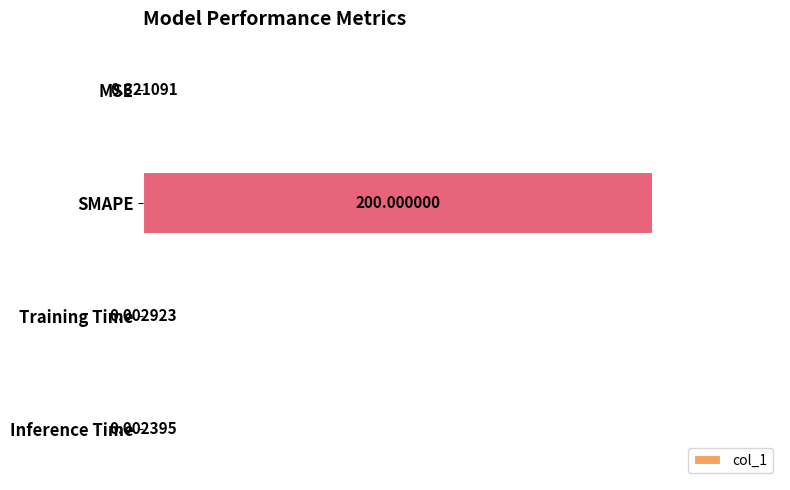

What is the change in value from SMAPE to Training Time?

-200.0